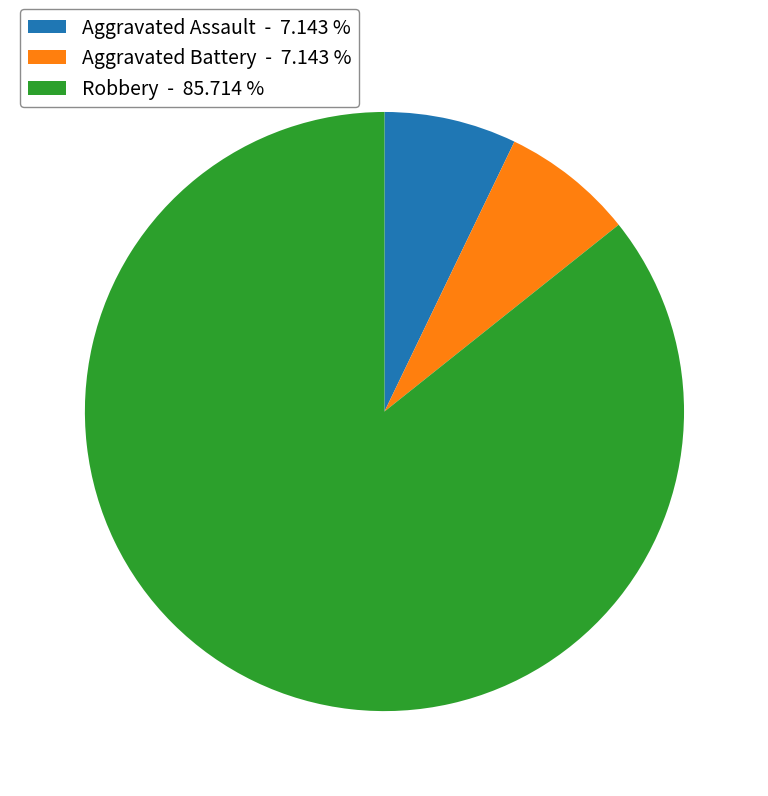

What is the largest slice in the pie chart?

Robbery